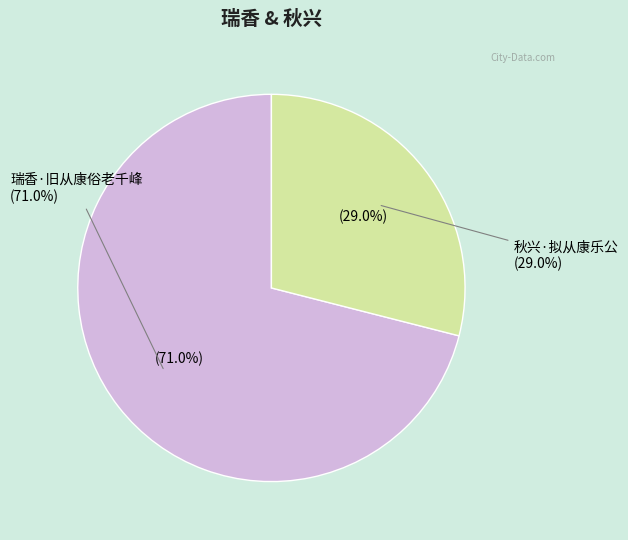

What percentage is the 秋兴·拟从康乐公 slice, to the nearest percent?

29%